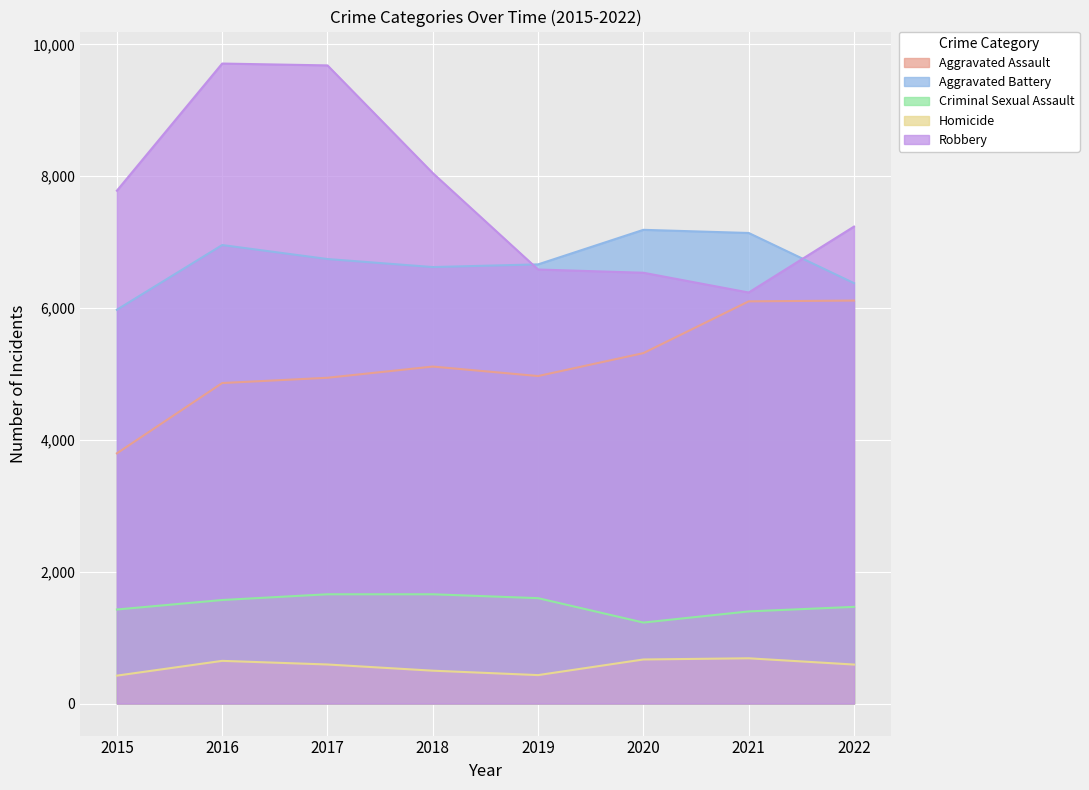

How many lines are shown in the chart?

5